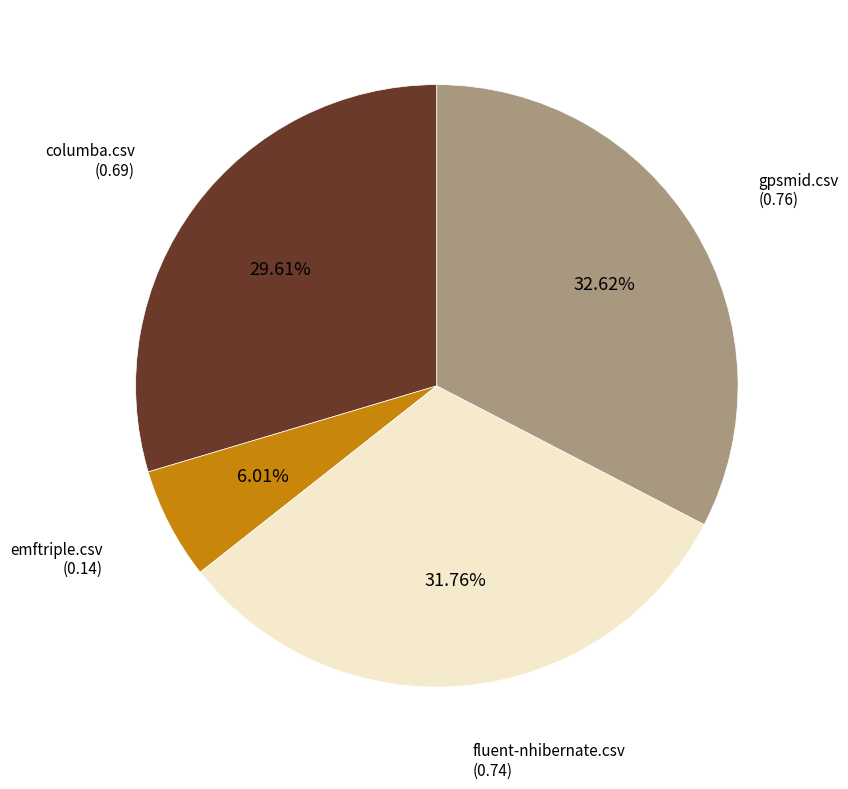

Is there a majority slice in this chart?

No